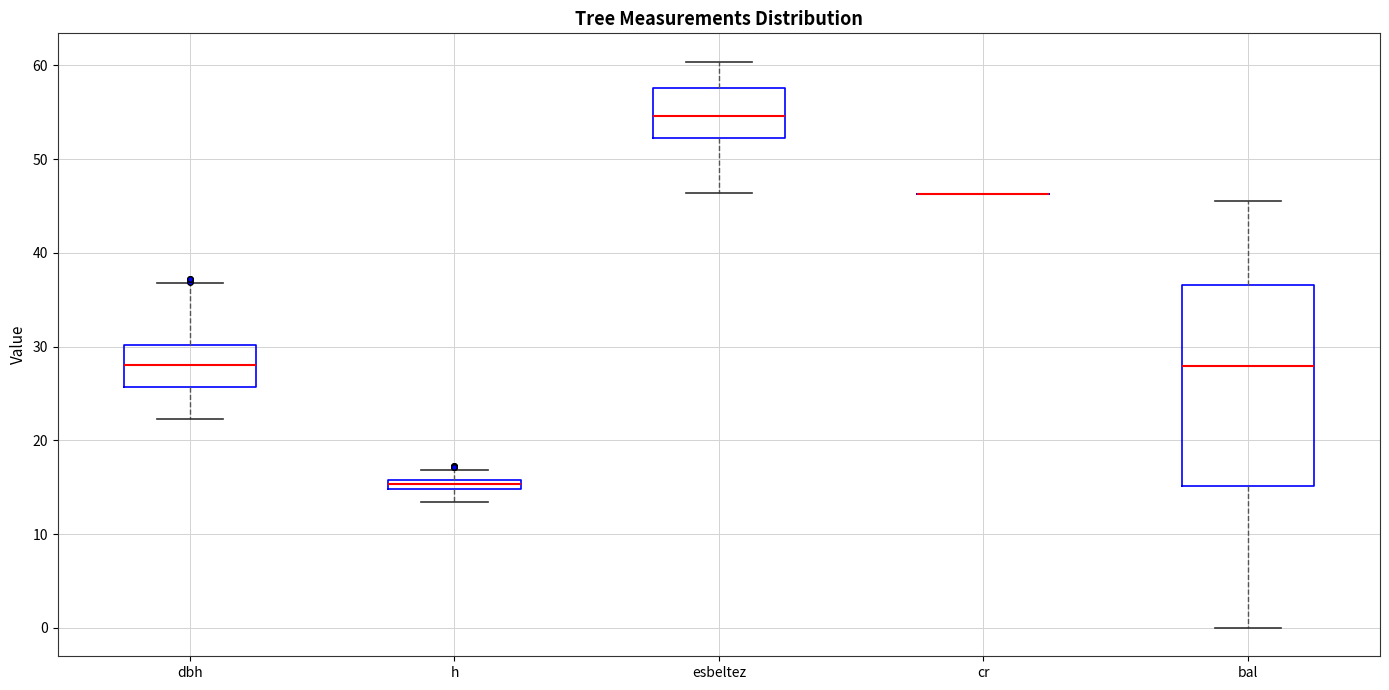

Where does the upper whisker of the box for dbh end on the y-axis? The values are not printed on the chart, so give them approximately, as read against the axis.

37